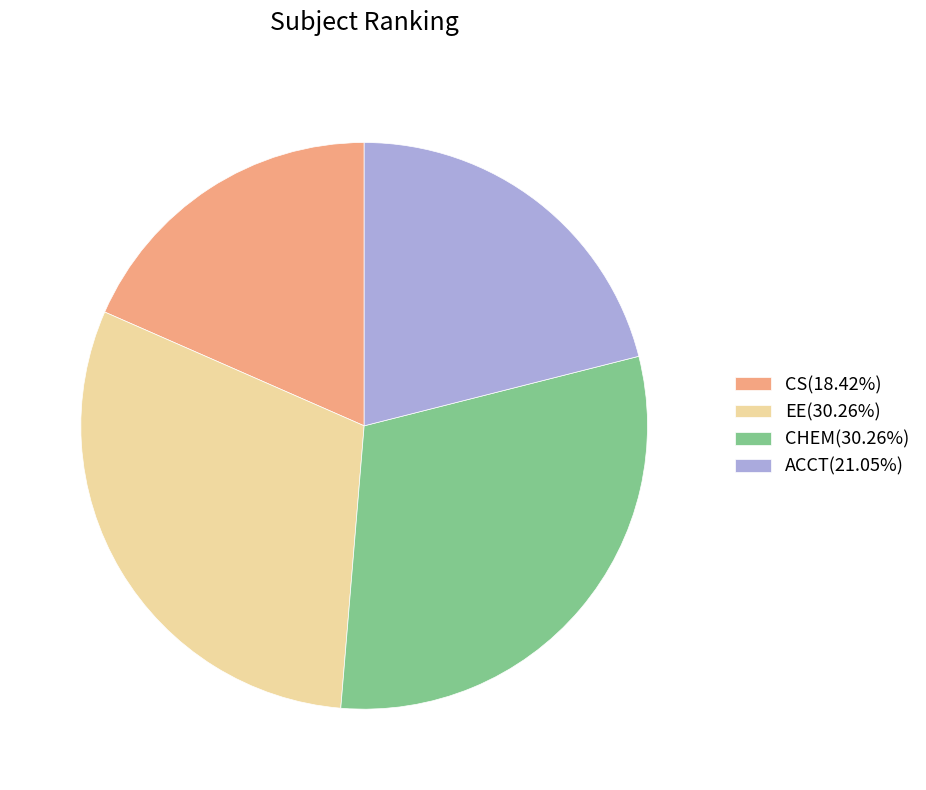

Which category has the smallest portion of the pie?

CS